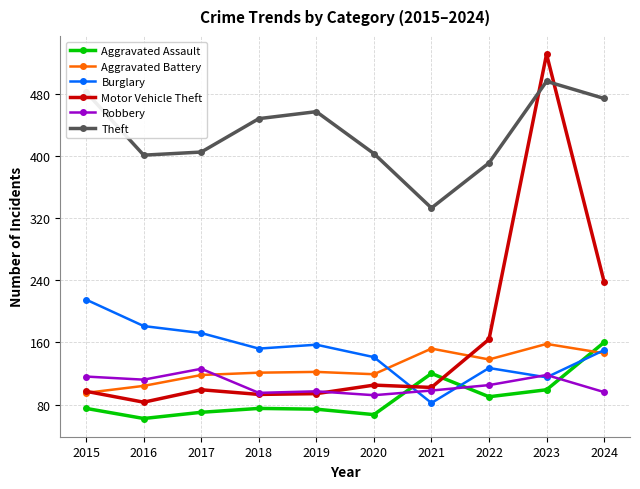

Which category has the highest value in the Theft series?

2023